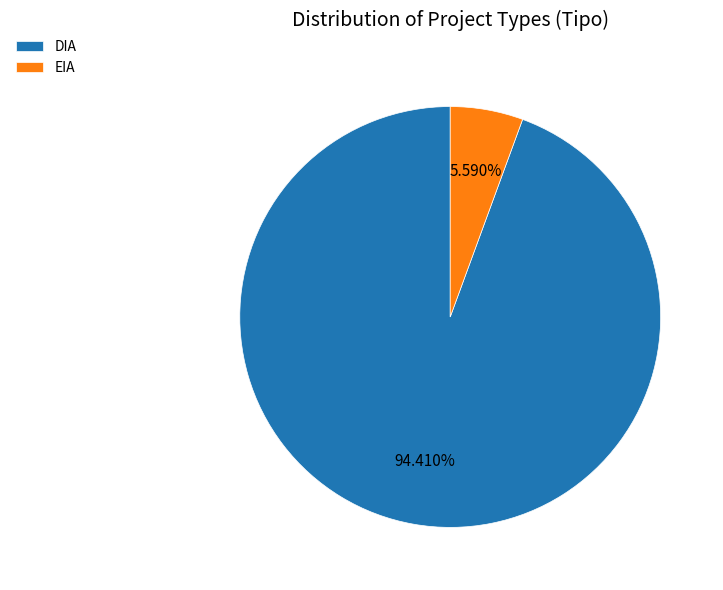

What percentage is the DIA slice, to the nearest percent?

94%